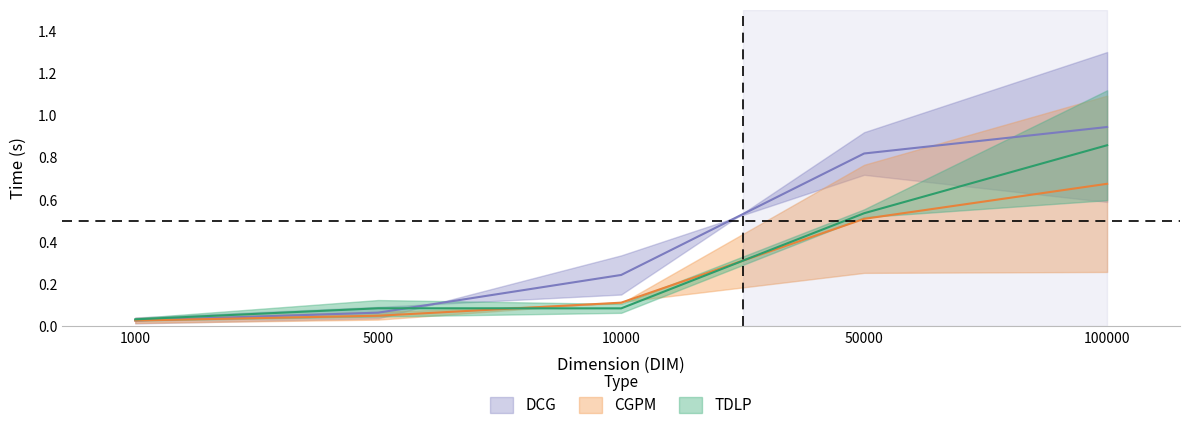

The value of CGPM_TIME at 1000 is 0.0. True or false?

False